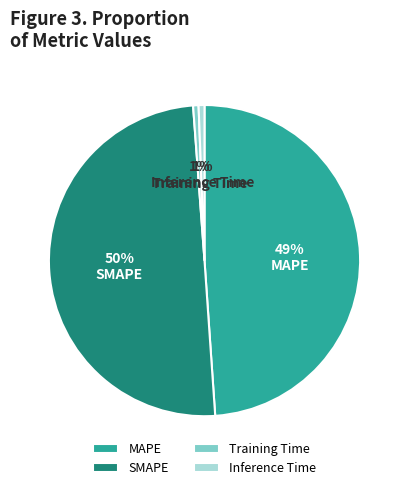

Is MAPE the majority of the pie?

No